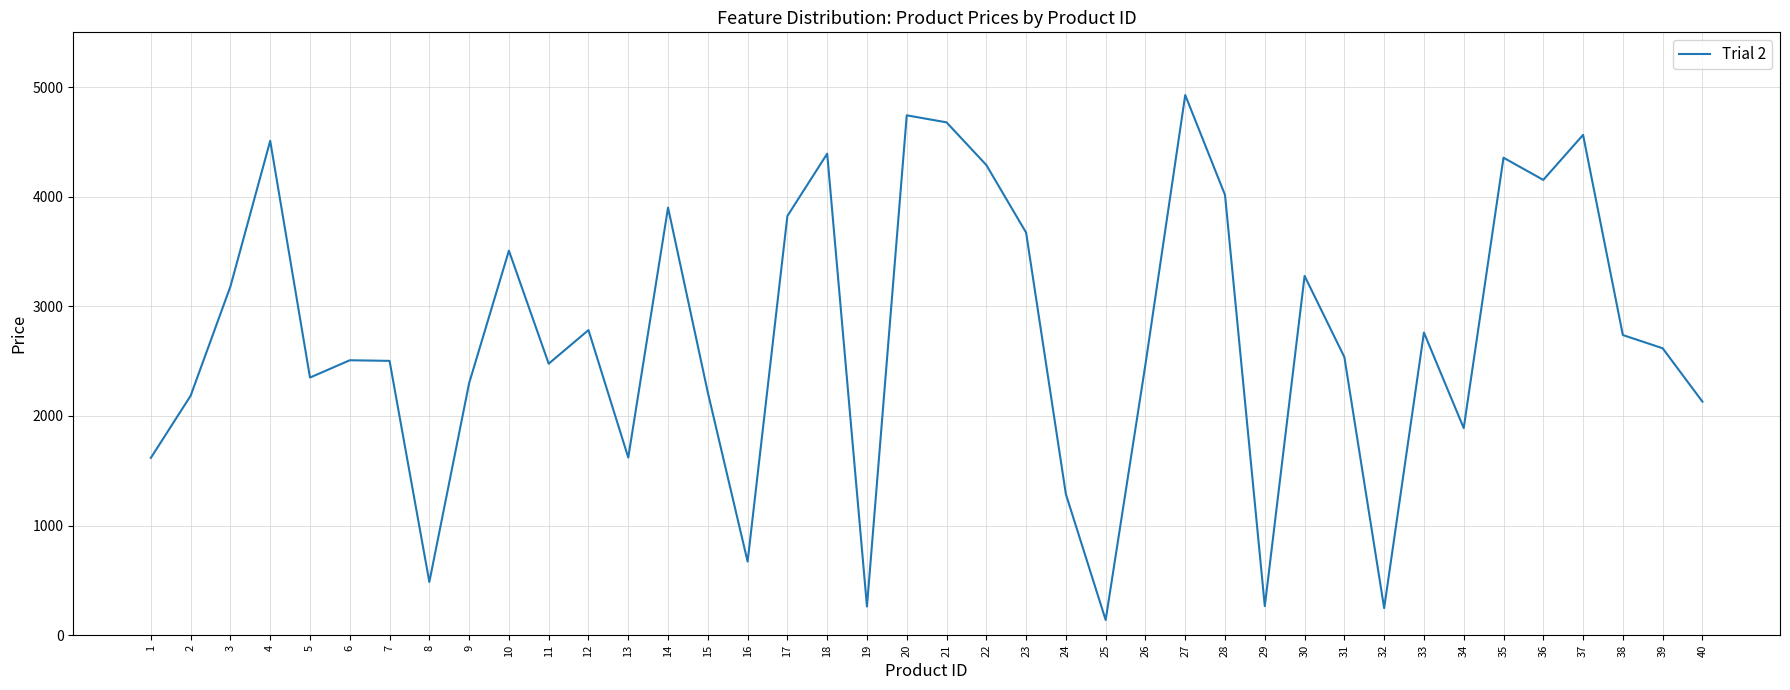

Between 16 and 21, which is larger?

21